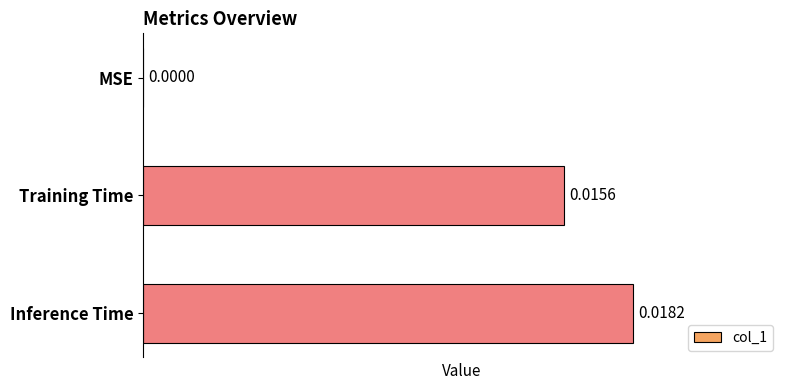

How many categories are shown in the chart?

3